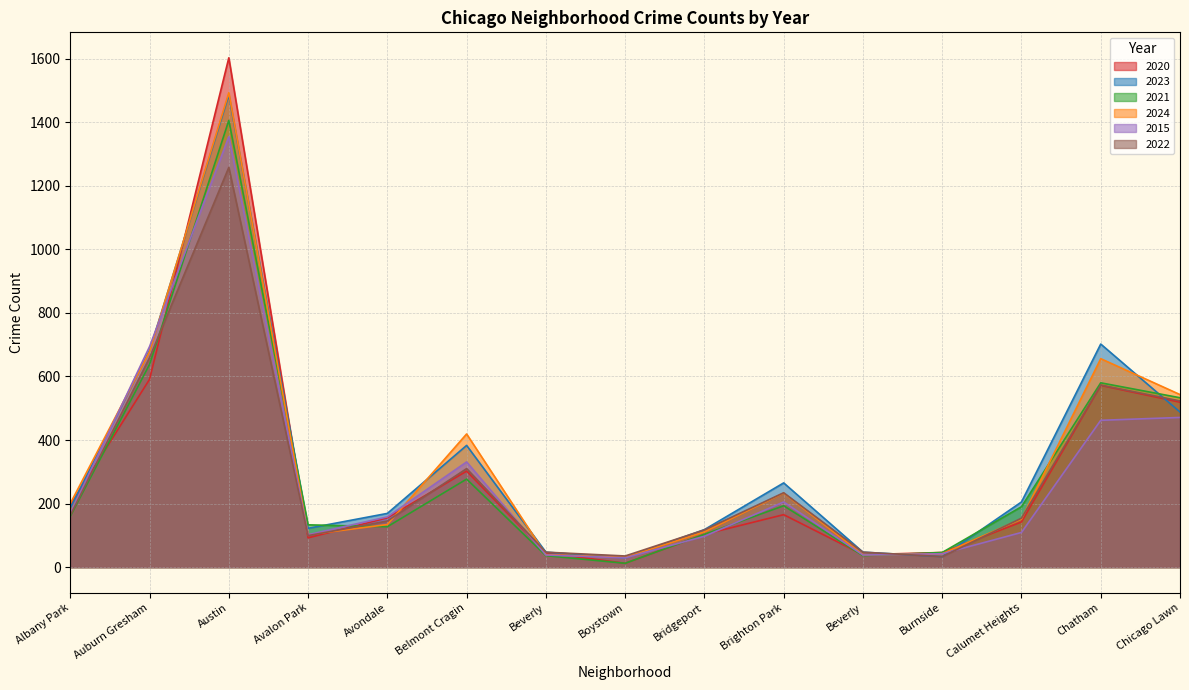

Between Chicago Lawn and Beverly, which is larger?

Chicago Lawn